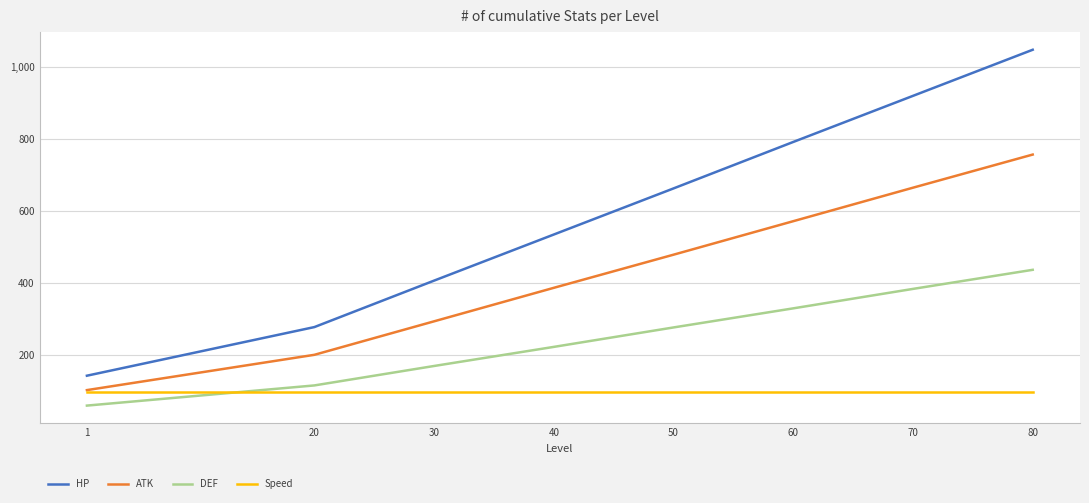

Which series has the largest total across all categories?

HP